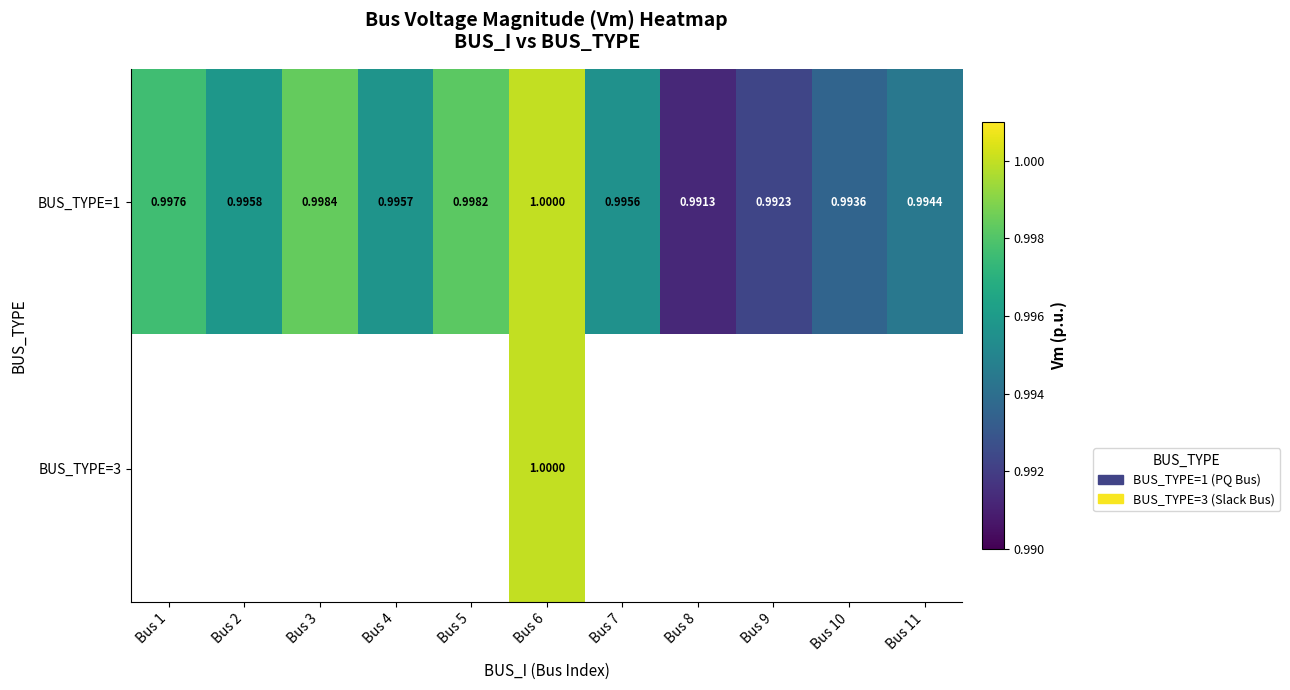

Is the value of BUS_TYPE=1 at Bus 8 greater than the value of BUS_TYPE=3 at Bus 6?

No